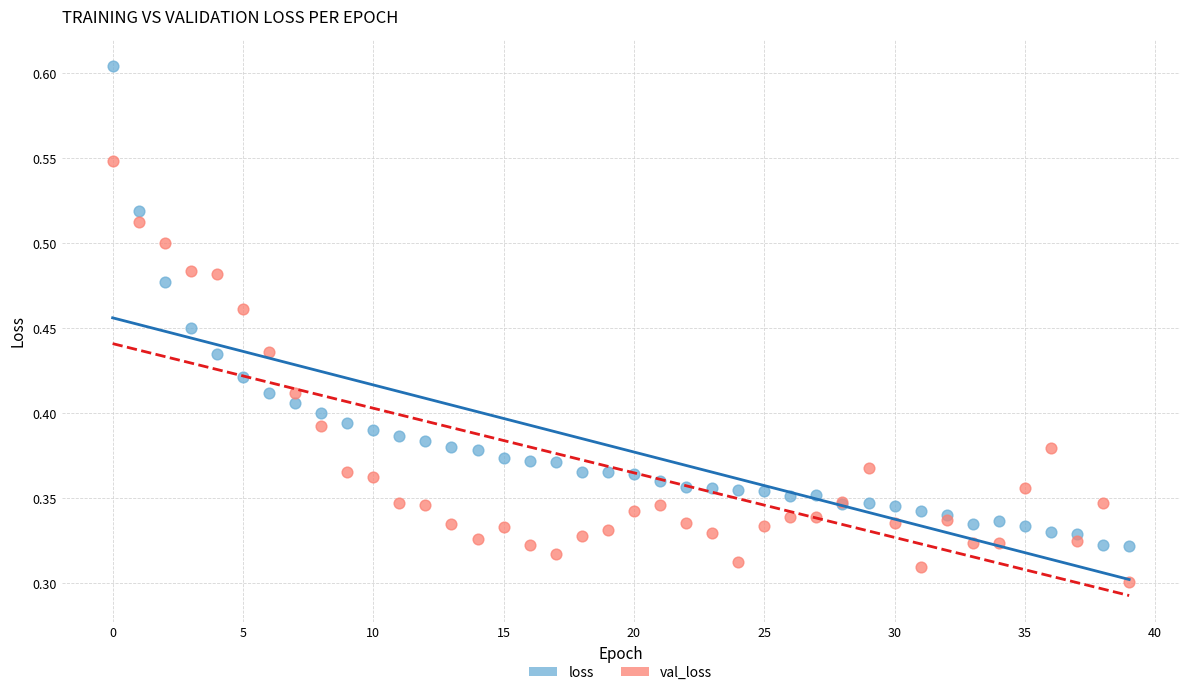

Which series has the widest spread of Y values?

loss